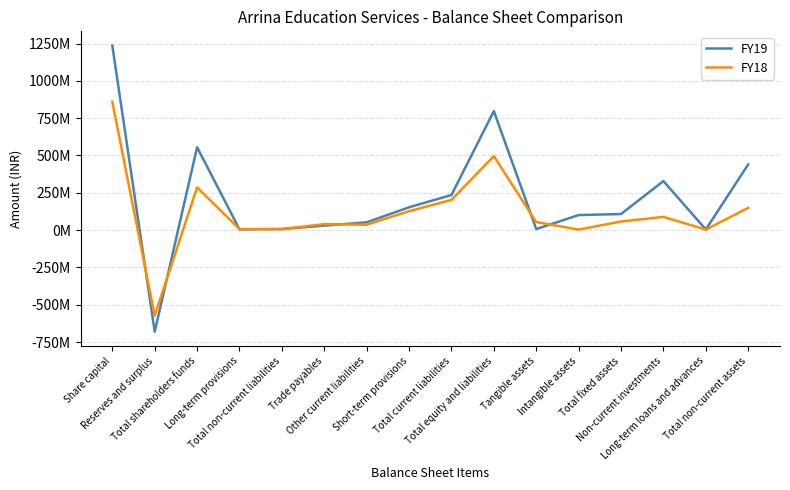

Reading right to left, list all the values displayed in this chart.

FY19: Total non-current assets=440355584	Long-term loans and advances=4167913	Non-current investments=328521295	Total fixed assets=107666376	Intangible assets=100755091	Tangible assets=6911285	Total equity and liabilities=797517151	Total current liabilities=235105361	Short-term provisions=152860501	Other current liabilities=52179697	Trade payables=30065163	Total non-current liabilities=7112588	Long-term provisions=4900870	Total shareholders funds=555299202	Reserves and surplus=-681000818	Share capital=1236300020
FY18: Total non-current assets=148946560	Long-term loans and advances=3267050	Non-current investments=88521345	Total fixed assets=57158165	Intangible assets=3489784	Tangible assets=53668381	Total equity and liabilities=495702771	Total current liabilities=202399186	Short-term provisions=126602447	Other current liabilities=36057908	Trade payables=39738831	Total non-current liabilities=6976104	Long-term provisions=6976104	Total shareholders funds=286327481	Reserves and surplus=-573572539	Share capital=859900020